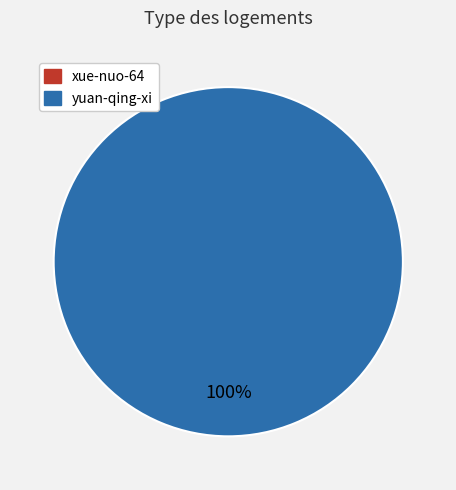

Rank the categories by value from highest to lowest.

yuan-qing-xi, xue-nuo-64